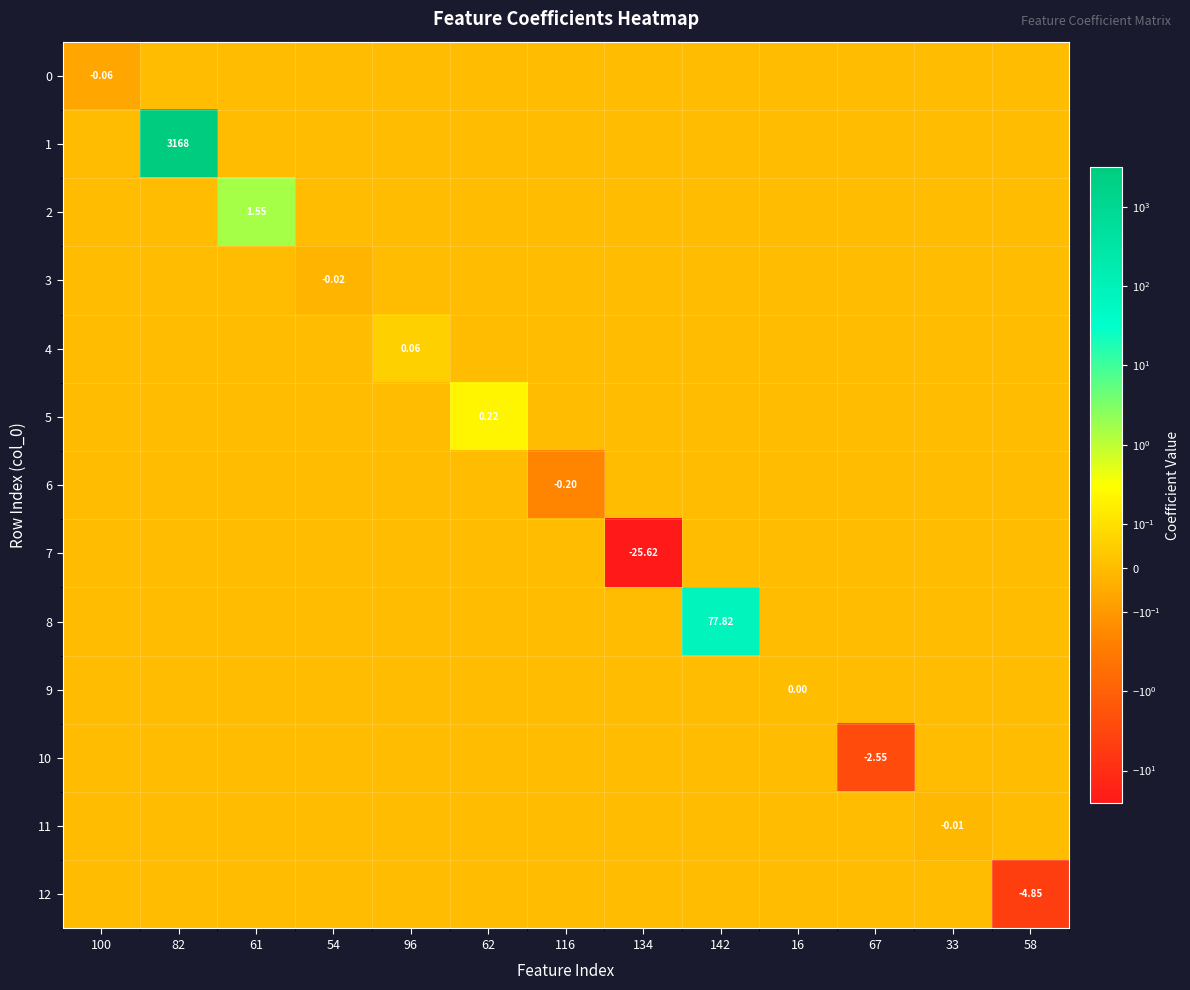

List the labels in order of 5 value, largest first.

62, 100, 82, 61, 54, 96, 116, 134, 142, 16, 67, 33, 58